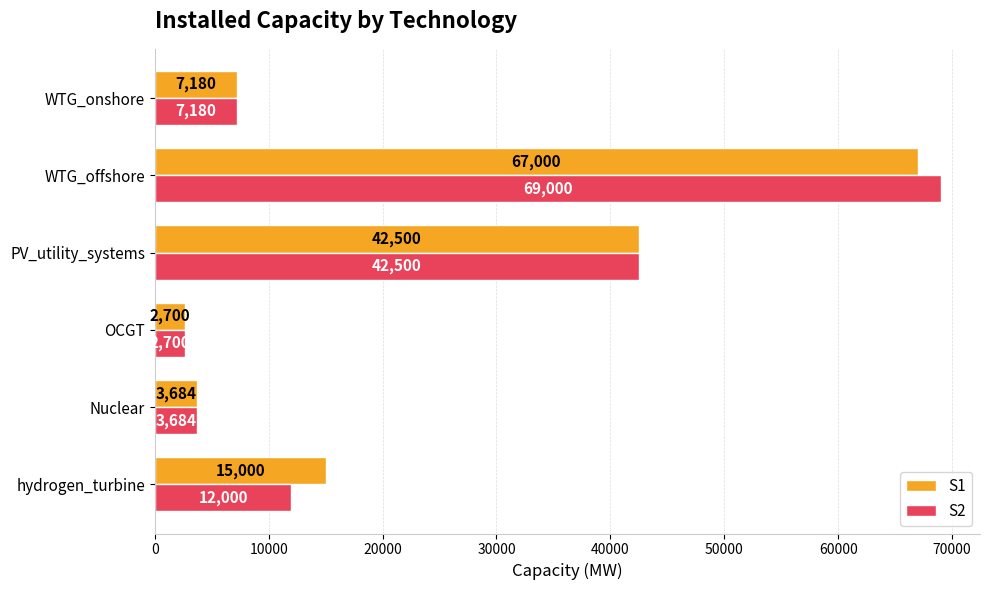

How many values in the S2 series are below 12000?

3